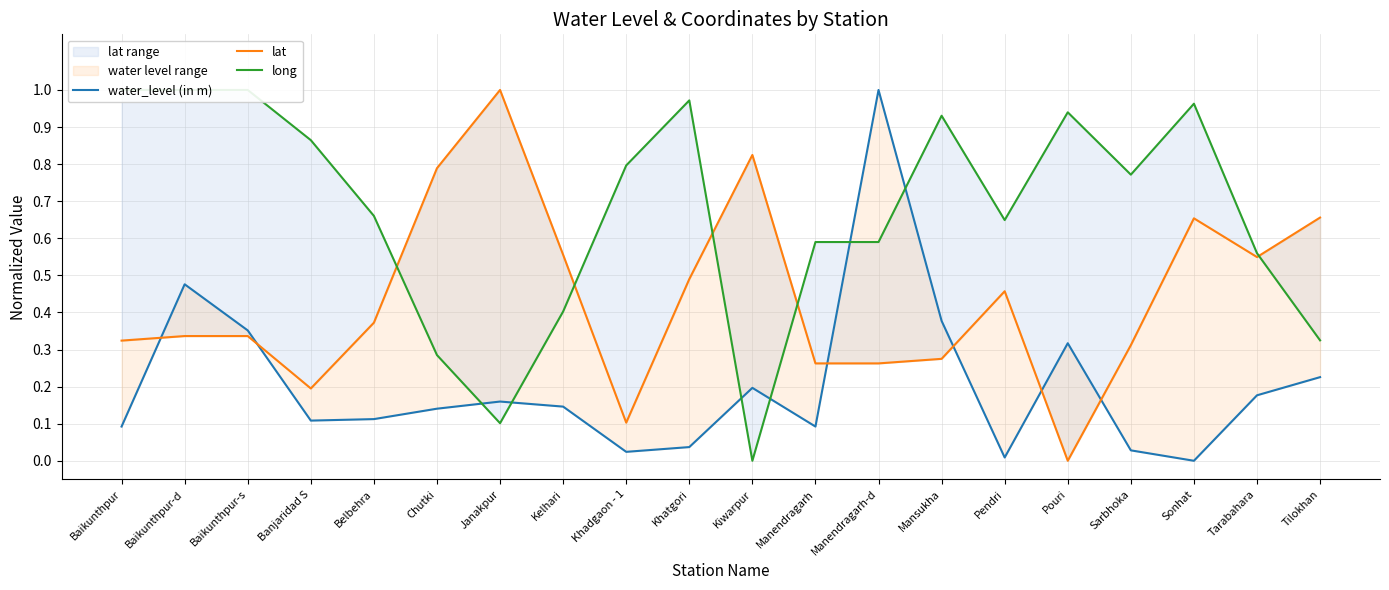

The lat series shows 1.2 at Chutki. True or false?

False